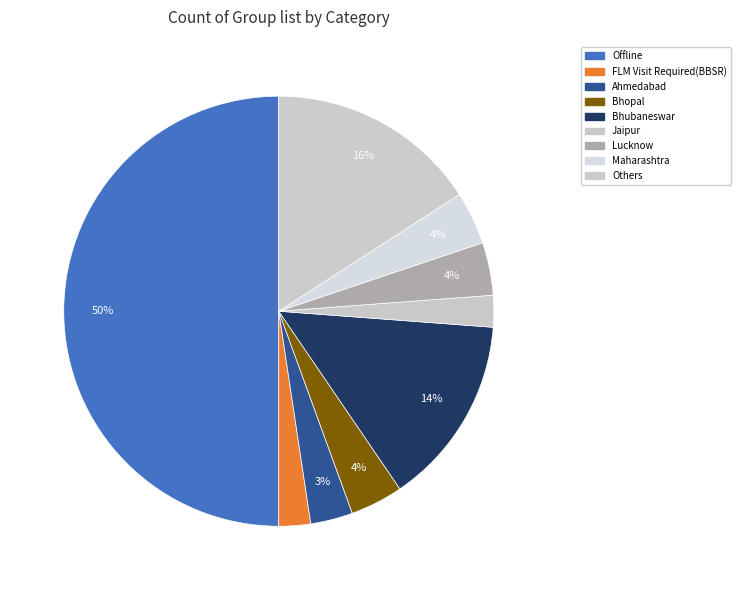

How many segments does this pie chart have?

9